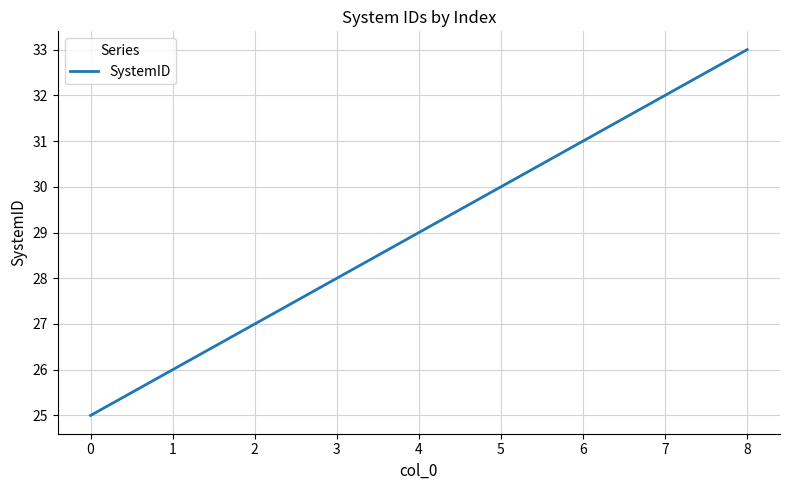

Rank the categories by value from lowest to highest.

0, 1, 2, 3, 4, 5, 6, 7, 8